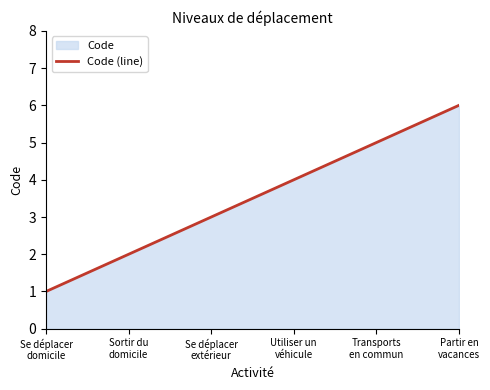

How many lines are shown in the chart?

1